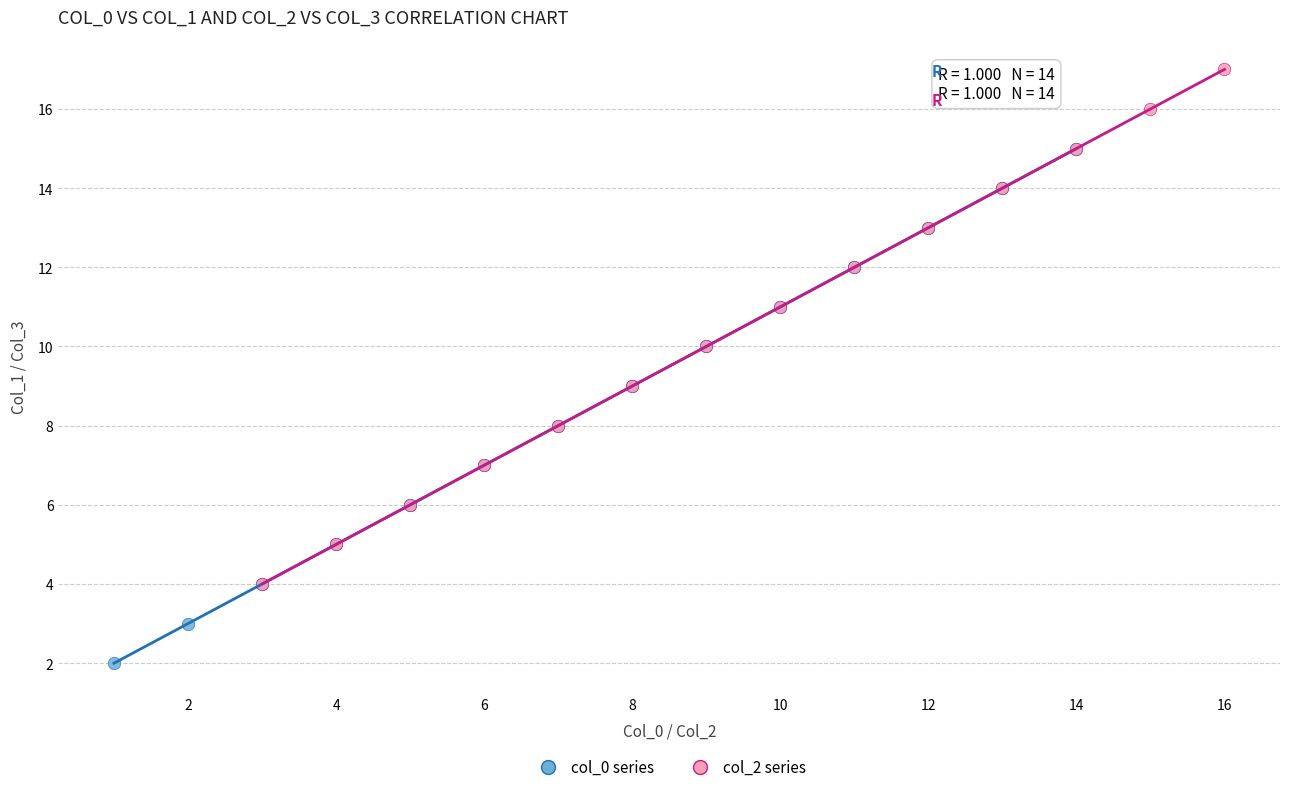

Which series contains the highest Y value?

col_2 series